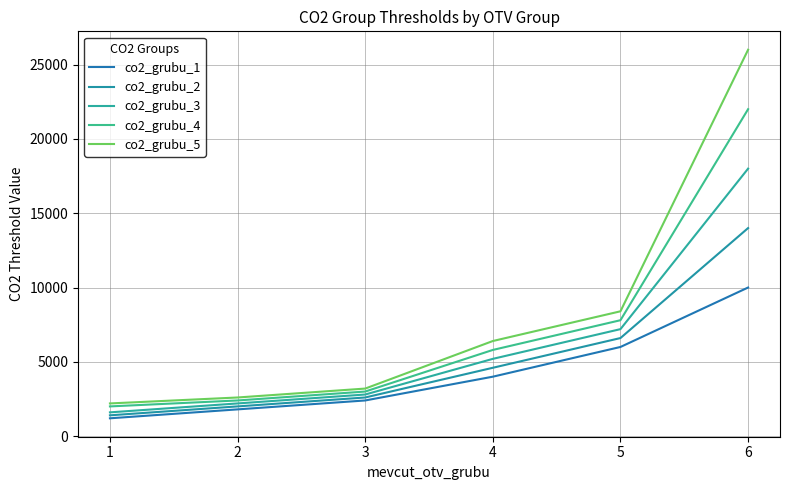

What is the spread (max minus min) of values at 3?

800